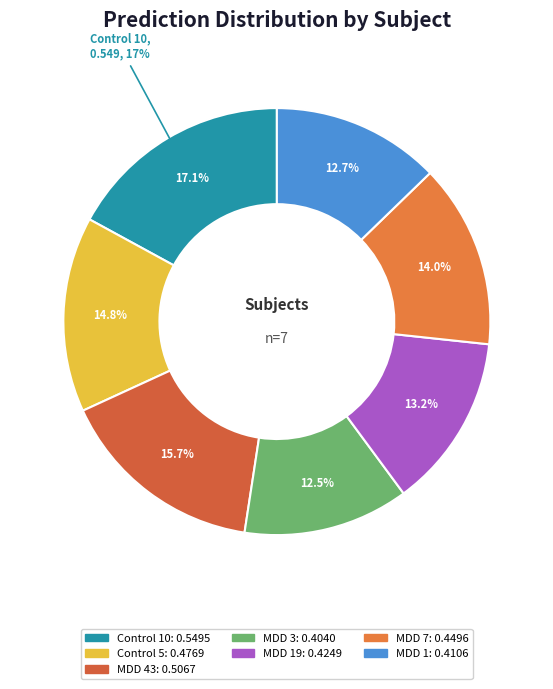

Rank the categories by value from lowest to highest.

MDD 3, MDD 1, MDD 19, MDD 7, Control 5, MDD 43, Control 10